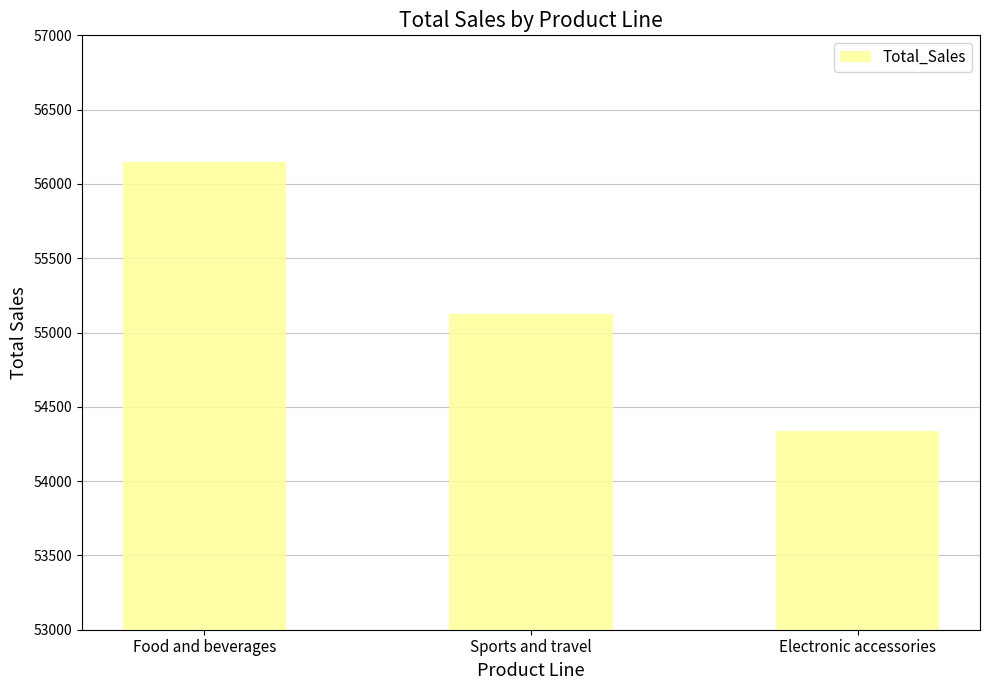

List the labels in order of value, smallest first.

Electronic accessories, Sports and travel, Food and beverages